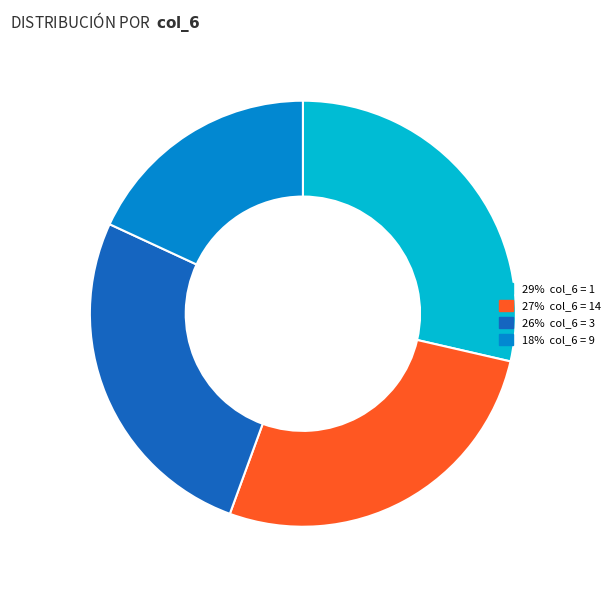

Is there a majority slice in this chart?

No